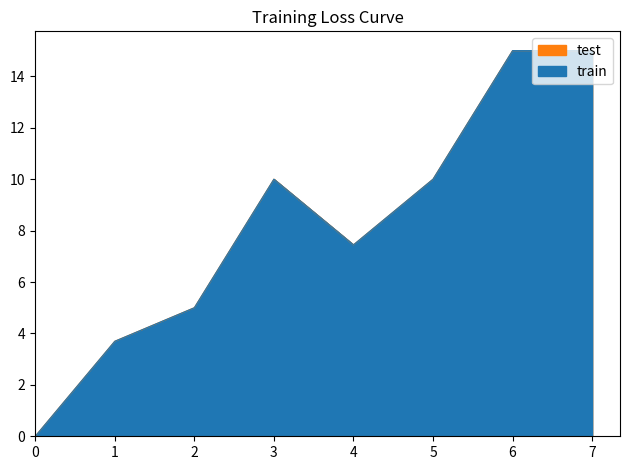

Reading left to right, transcribe all the data shown in this chart.

train: 0.0	3.7	5.0	10.0	7.4	10.0	15.0	15.0
test: 0.0	3.7	5.0	10.0	7.4	10.0	15.0	15.0